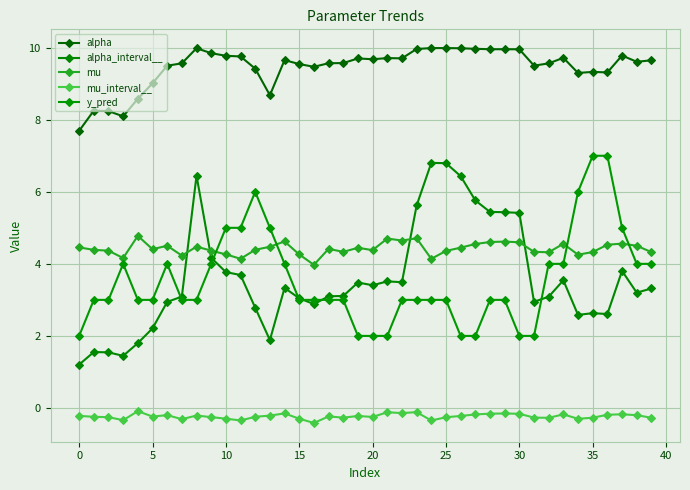

In y_pred, how many points are higher than both neighbors (excluding endpoints)?

3